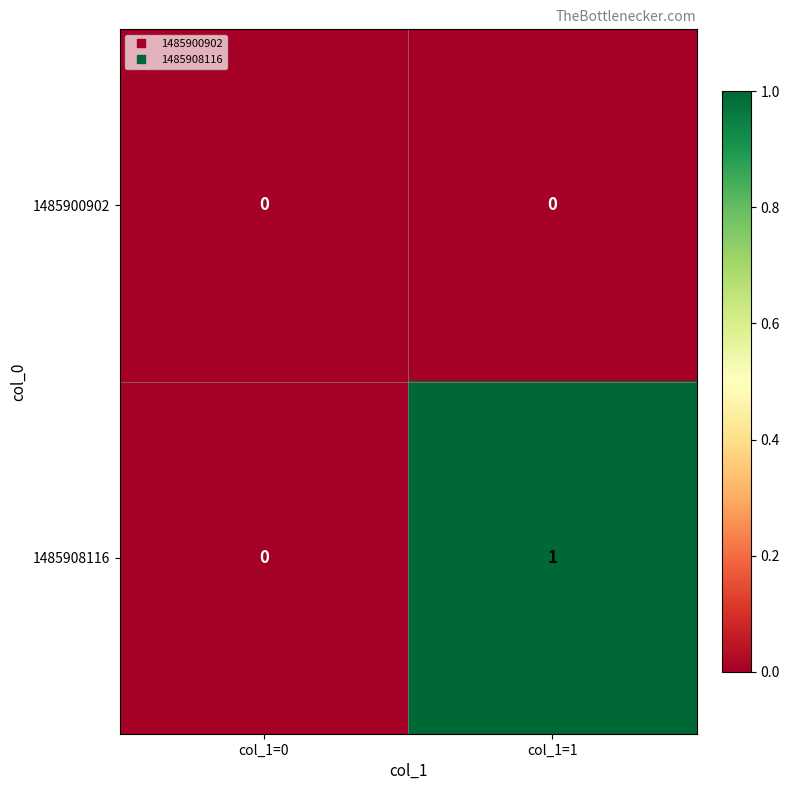

Between col_1=0 and col_1=1, which series saw the biggest shift?

1485908116